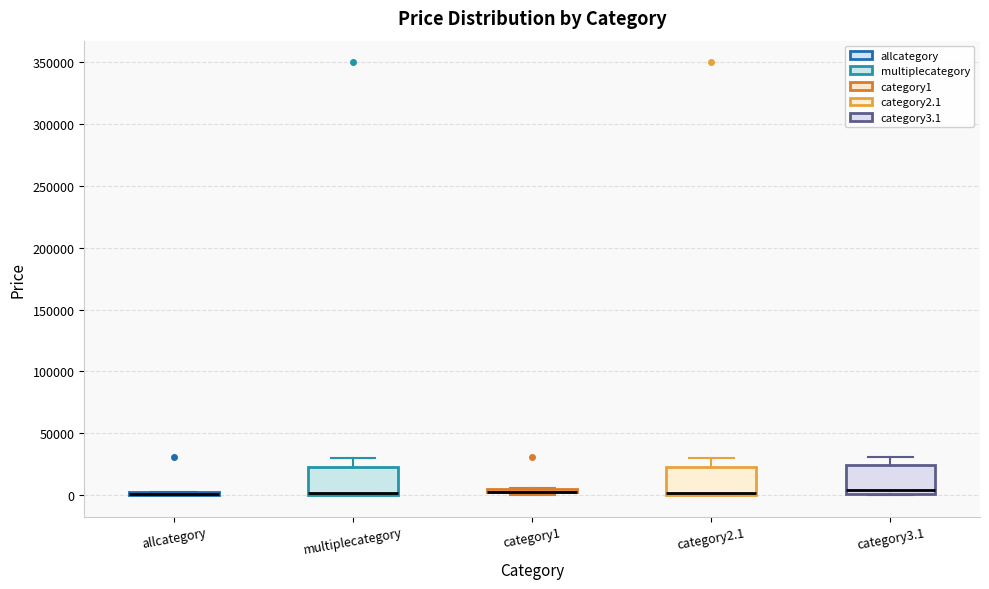

Where is the upper edge of the box for category2.1 on the y-axis? The values are not printed on the chart, so give them approximately, as read against the axis.

25000